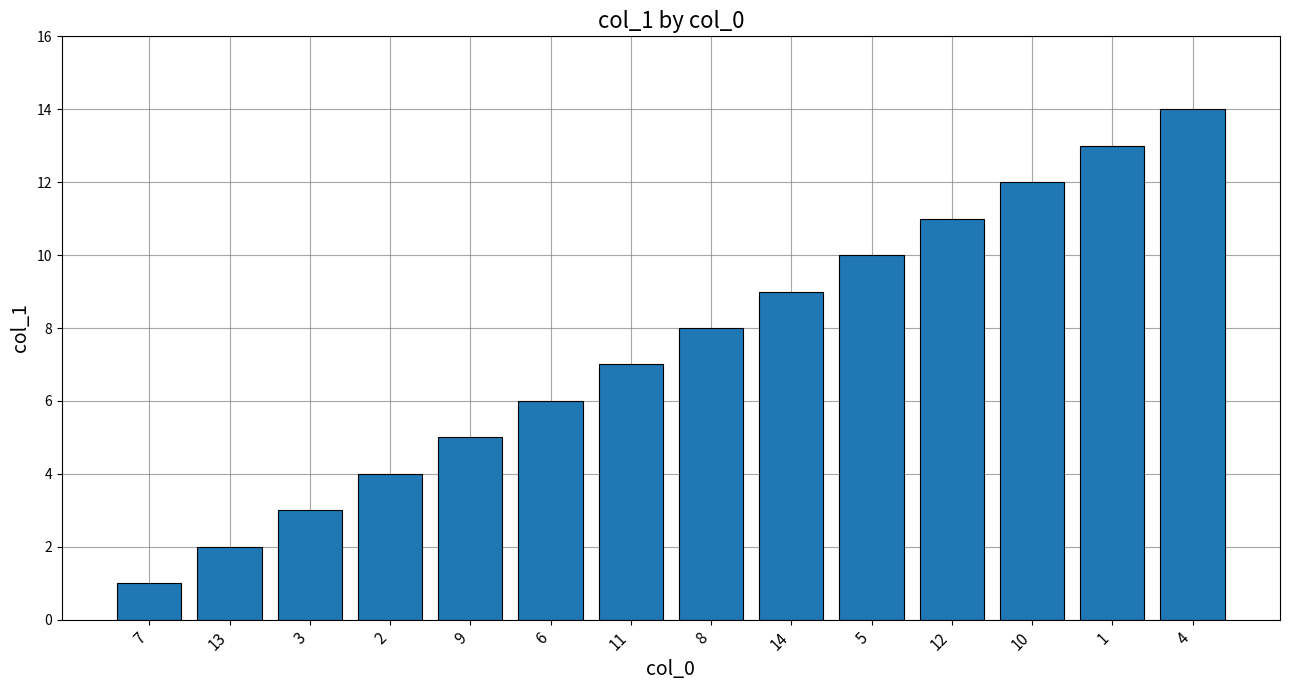

What is the label of the 4th bar from the right?

12